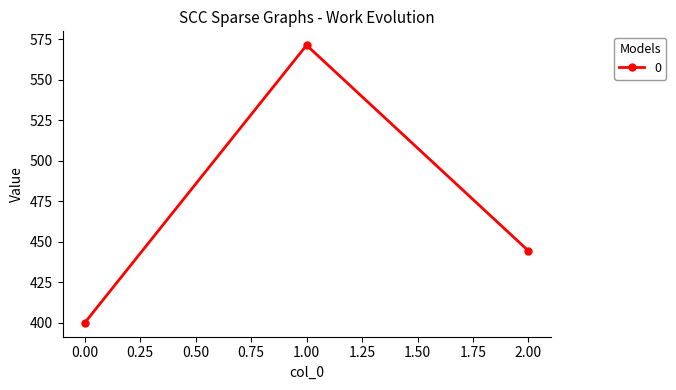

What is the value of the 2nd point from the left?

571.4